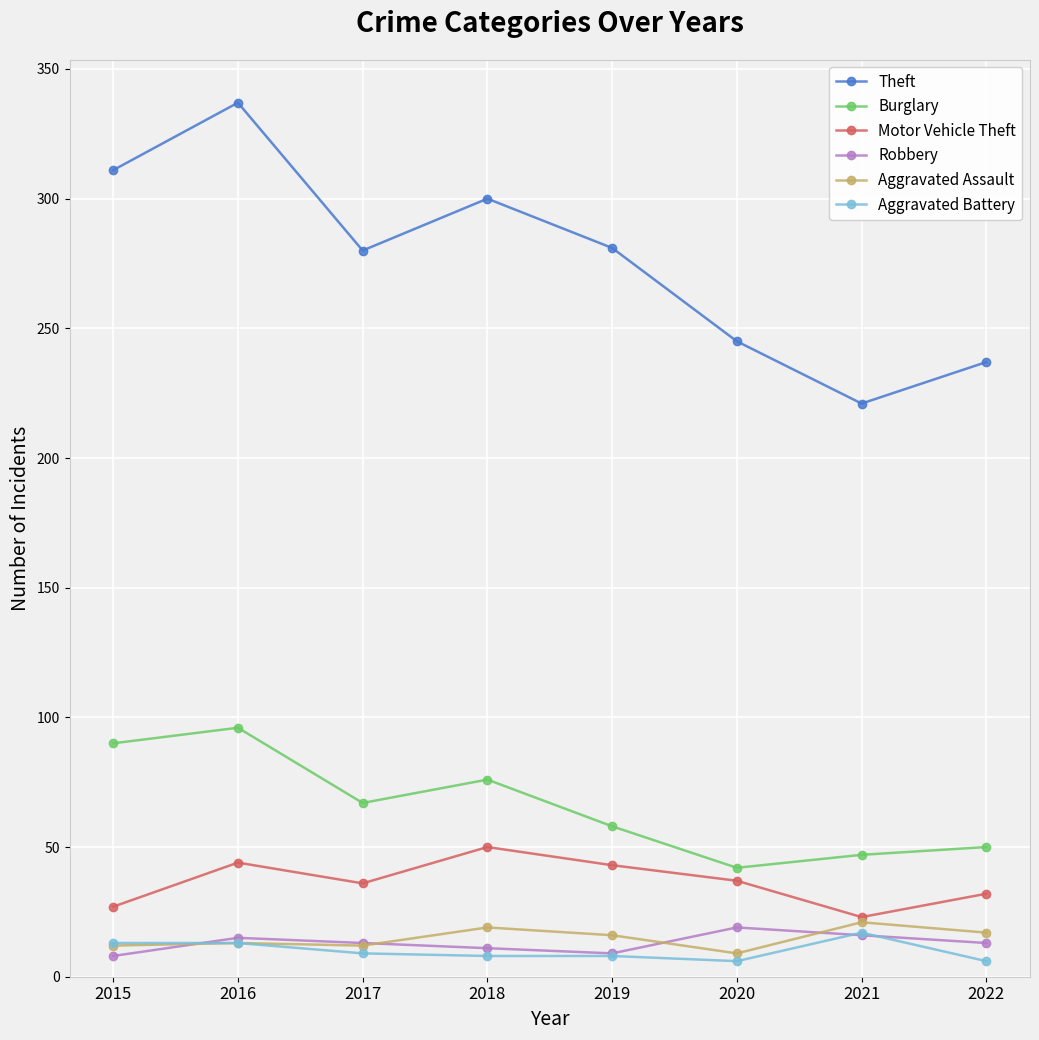

True or false: Aggravated Assault and Theft cross at least once.

False